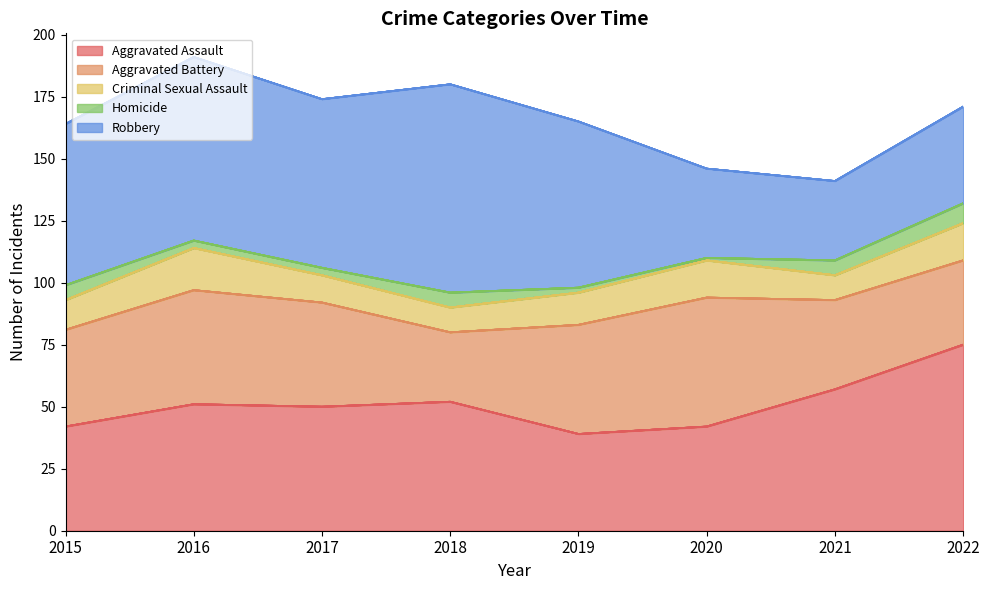

What are all the series names shown in the legend?

Aggravated Assault, Aggravated Battery, Criminal Sexual Assault, Homicide, Robbery